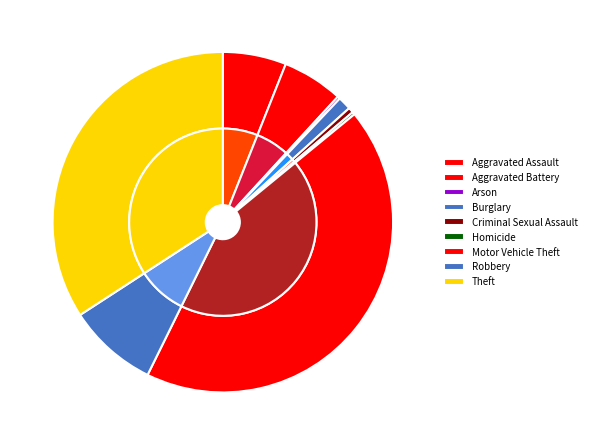

Which category has the biggest portion of the pie?

Motor Vehicle Theft